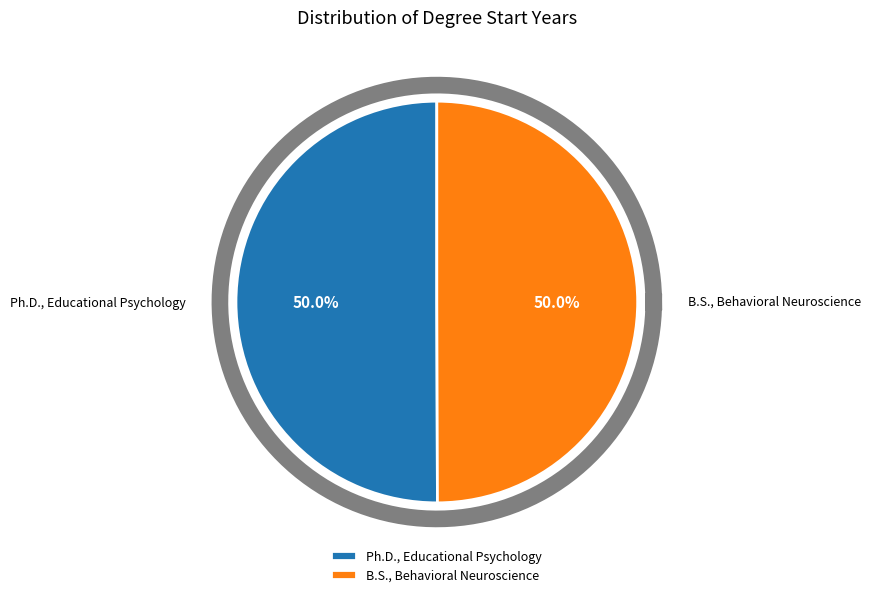

To the nearest percent, what is the average slice percentage?

50%